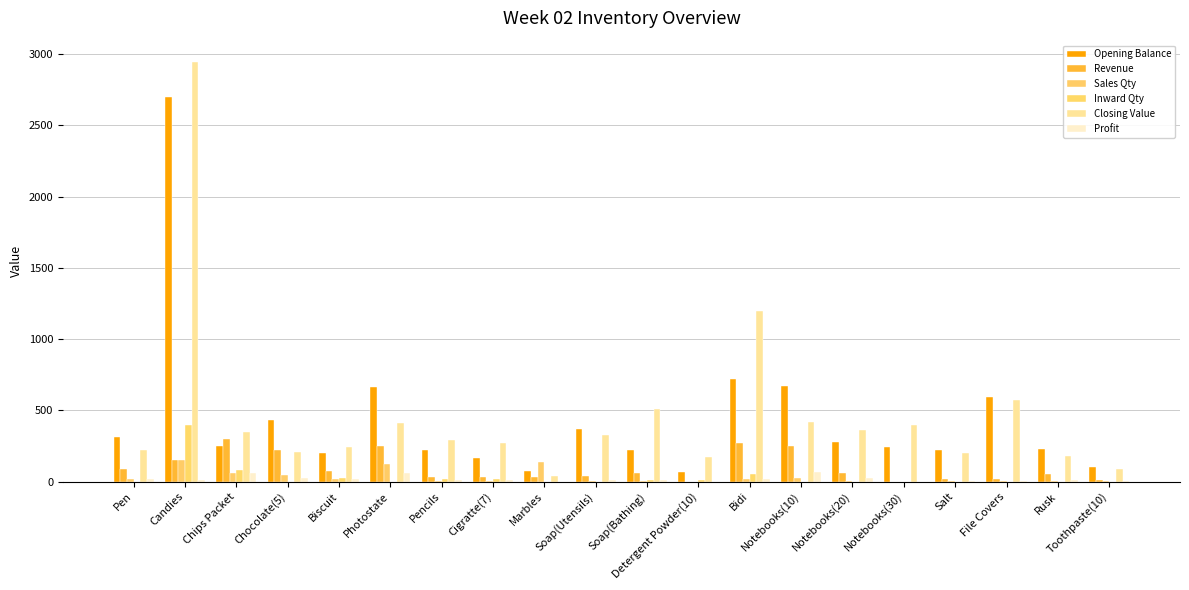

What is the difference between the Profit values at Pen and Notebooks(30)?

18.0